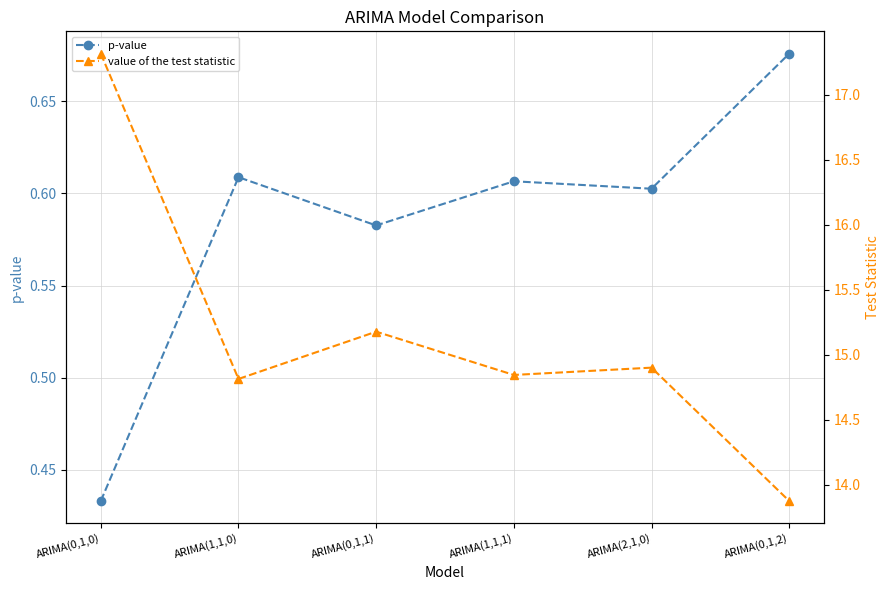

Which series changed the most between ARIMA(1,1,0) and ARIMA(0,1,2)?

value of the test statistic